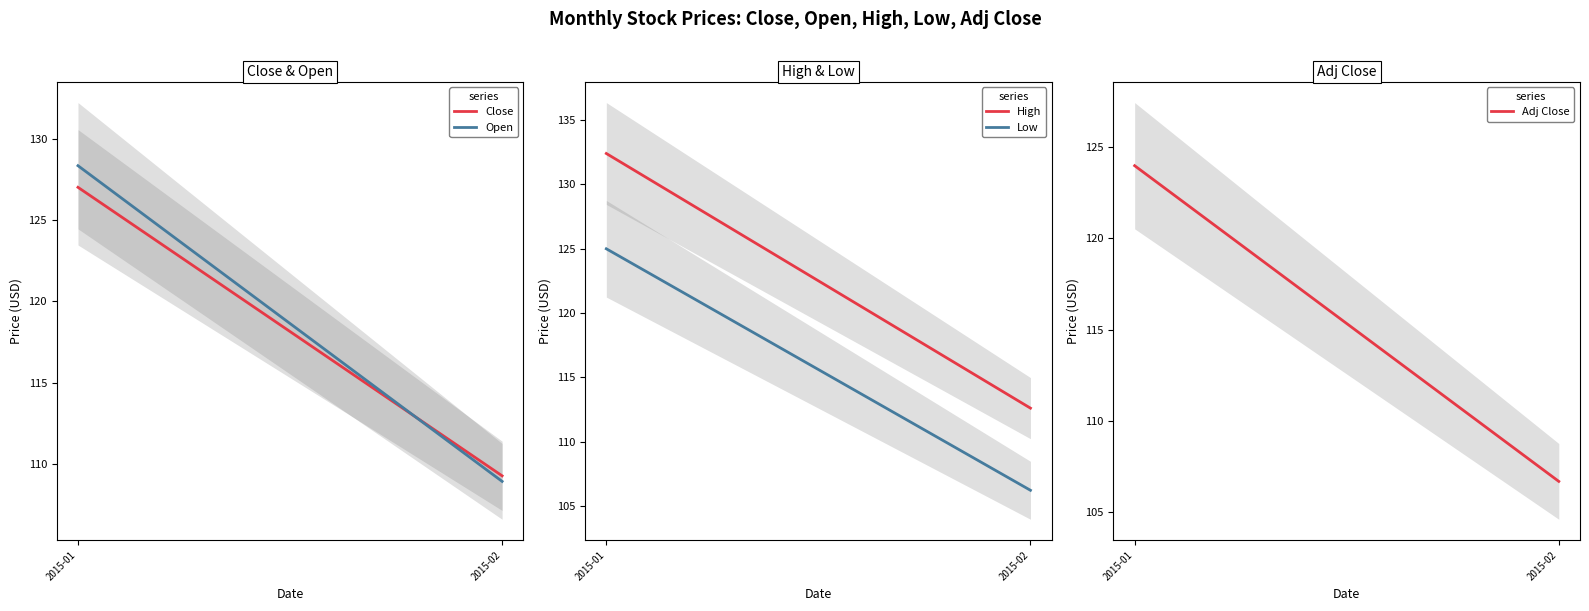

The Adj Close series shows 151.8 at 2015-02. True or false?

False